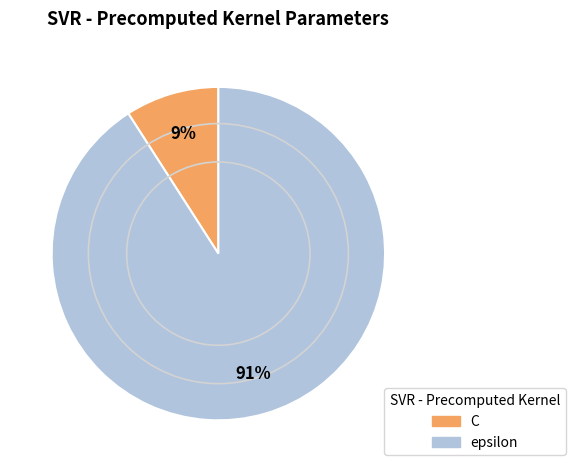

Rank the categories by value from lowest to highest.

C, epsilon